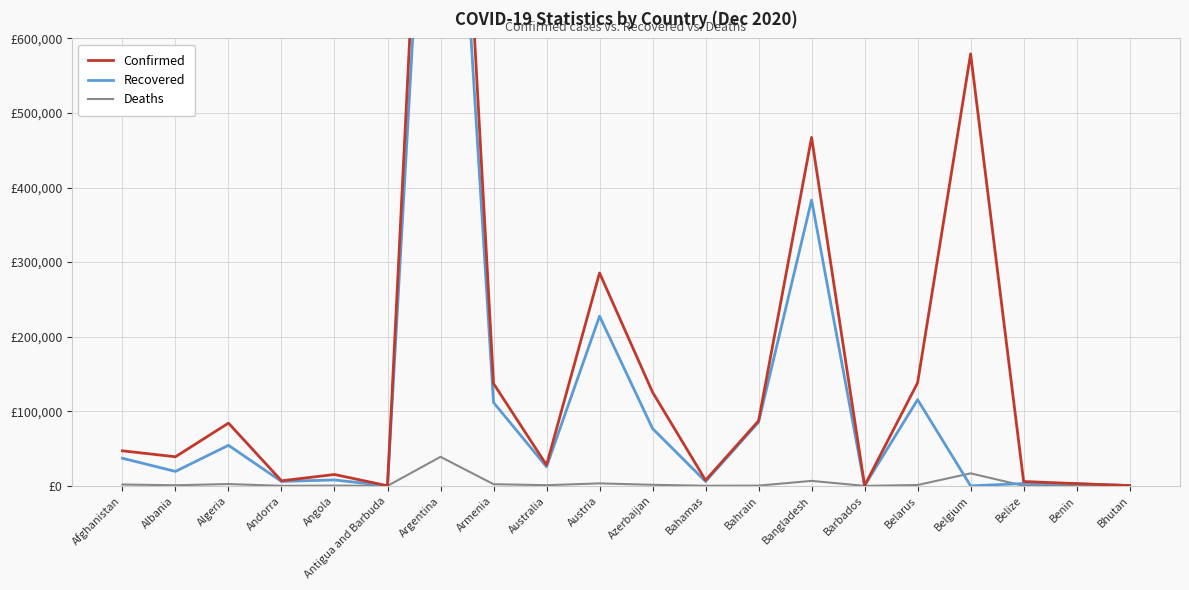

Reading right to left, list all the values displayed in this chart.

Confirmed: Bhutan=414	Benin=3015	Belize=5854	Belgium=579212	Belarus=138219	Barbados=278	Bangladesh=467225	Bahrain=87137	Bahamas=7543	Azerbaijan=125602	Austria=285489	Australia=27923	Armenia=137231	Argentina=1432570	Antigua and Barbuda=142	Angola=15251	Andorra=6790	Algeria=84152	Albania=39014	Afghanistan=46980
Recovered: Bhutan=386	Benin=2839	Belize=3151	Belgium=0	Belarus=115587	Barbados=255	Bangladesh=383224	Bahrain=85357	Bahamas=5934	Azerbaijan=76897	Austria=227497	Australia=25612	Armenia=111795	Argentina=1263251	Antigua and Barbuda=130	Angola=7932	Andorra=5940	Algeria=54405	Albania=19384	Afghanistan=37026
Deaths: Bhutan=0	Benin=43	Belize=148	Belgium=16786	Belarus=1166	Barbados=7	Bangladesh=6675	Bahrain=341	Bahamas=163	Azerbaijan=1433	Austria=3325	Australia=908	Armenia=2228	Argentina=38928	Antigua and Barbuda=4	Angola=350	Andorra=76	Algeria=2447	Albania=822	Afghanistan=1822